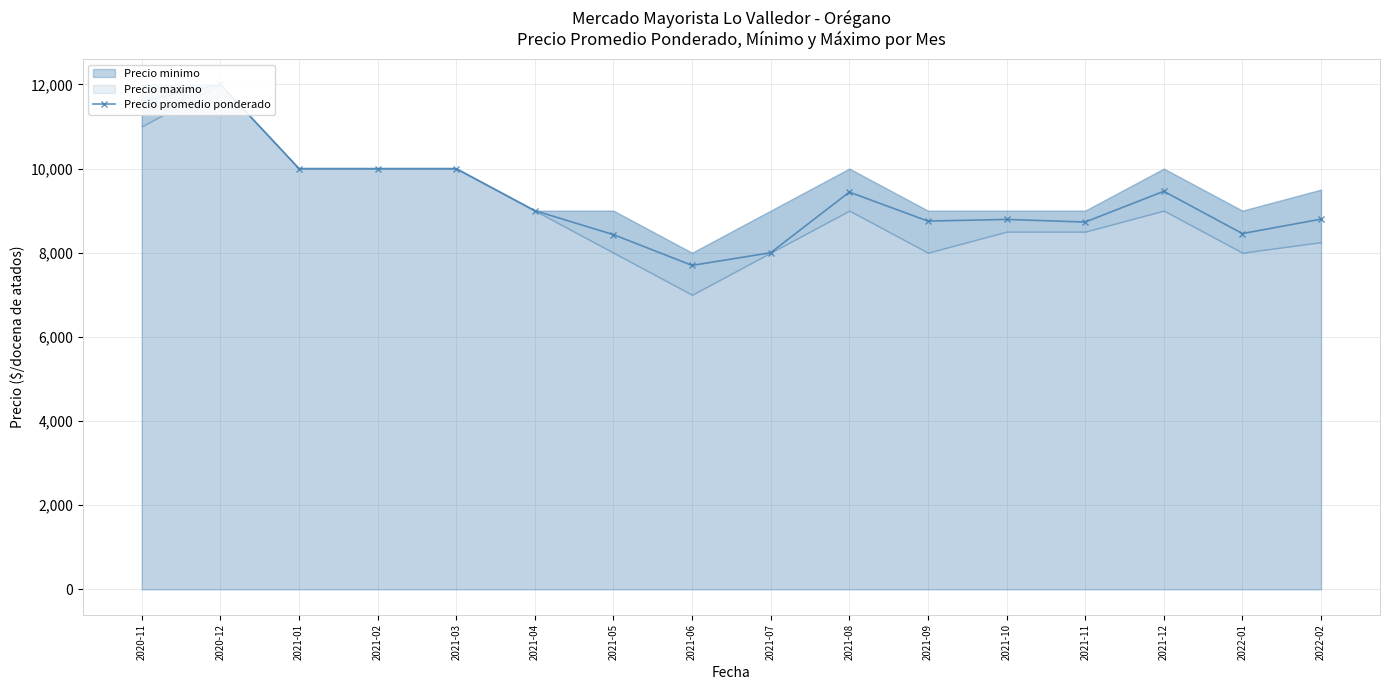

How many lines are shown in the chart?

1